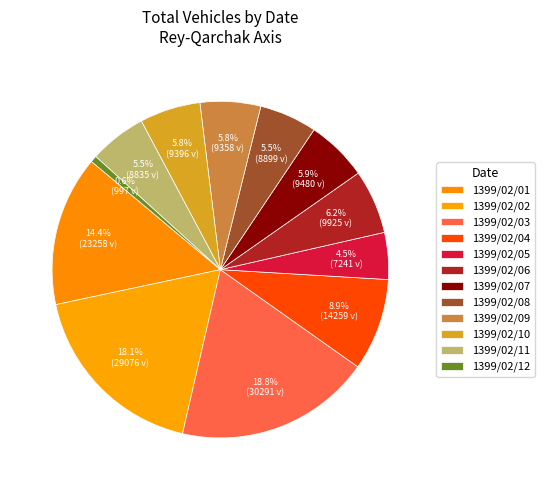

Which slice is the largest?

1399/02/03